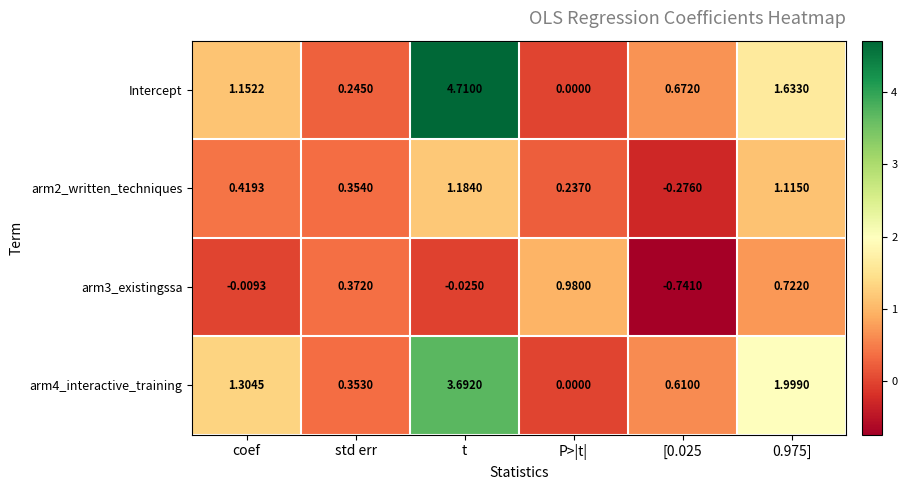

At which category does the chart reach its peak across all series?

t